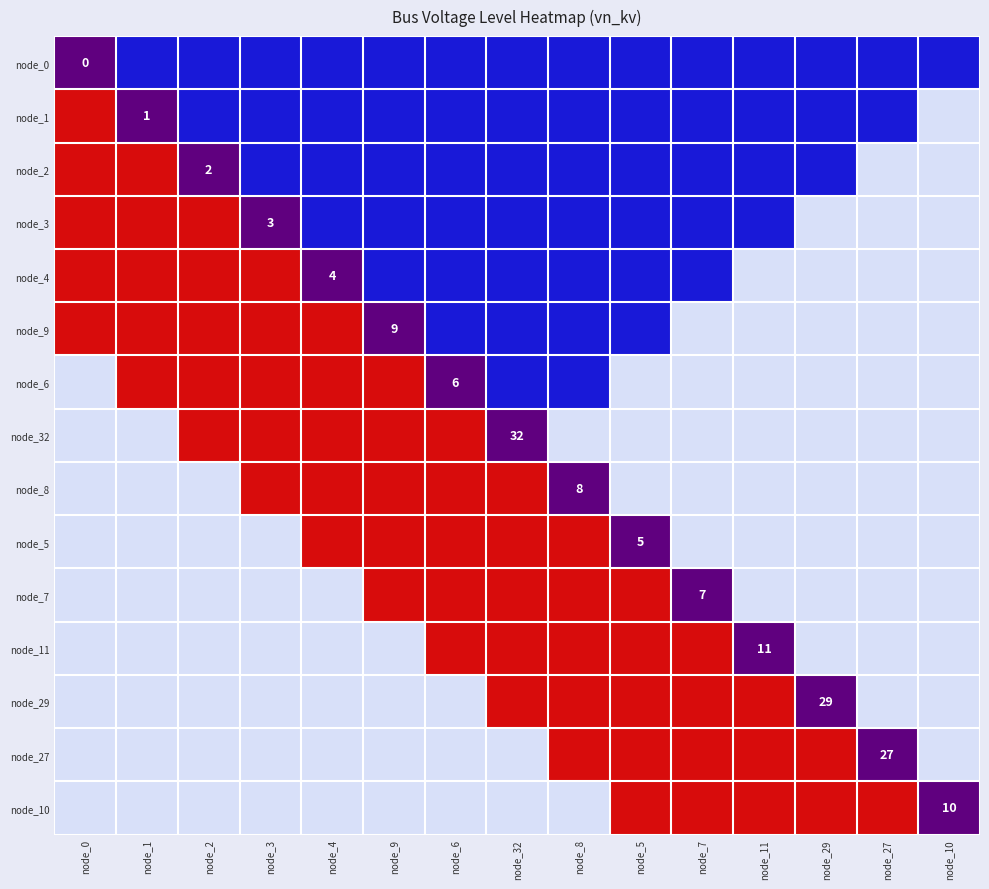

List the labels in order of node_7 value, largest first.

node_0, node_1, node_2, node_3, node_4, node_9, node_6, node_32, node_8, node_5, node_7, node_11, node_29, node_27, node_10